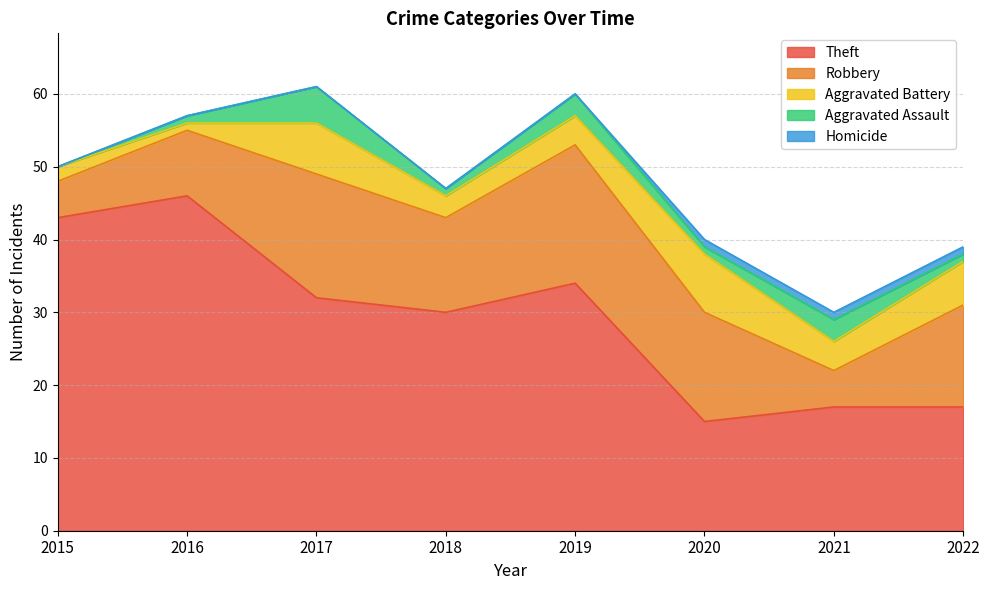

The Aggravated Battery series shows 6 at 2021. True or false?

False